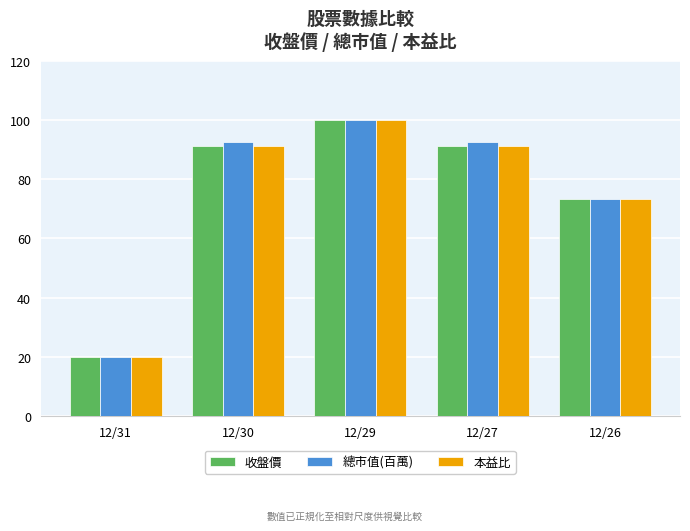

What is the sum of all 收盤價 values?

375.6